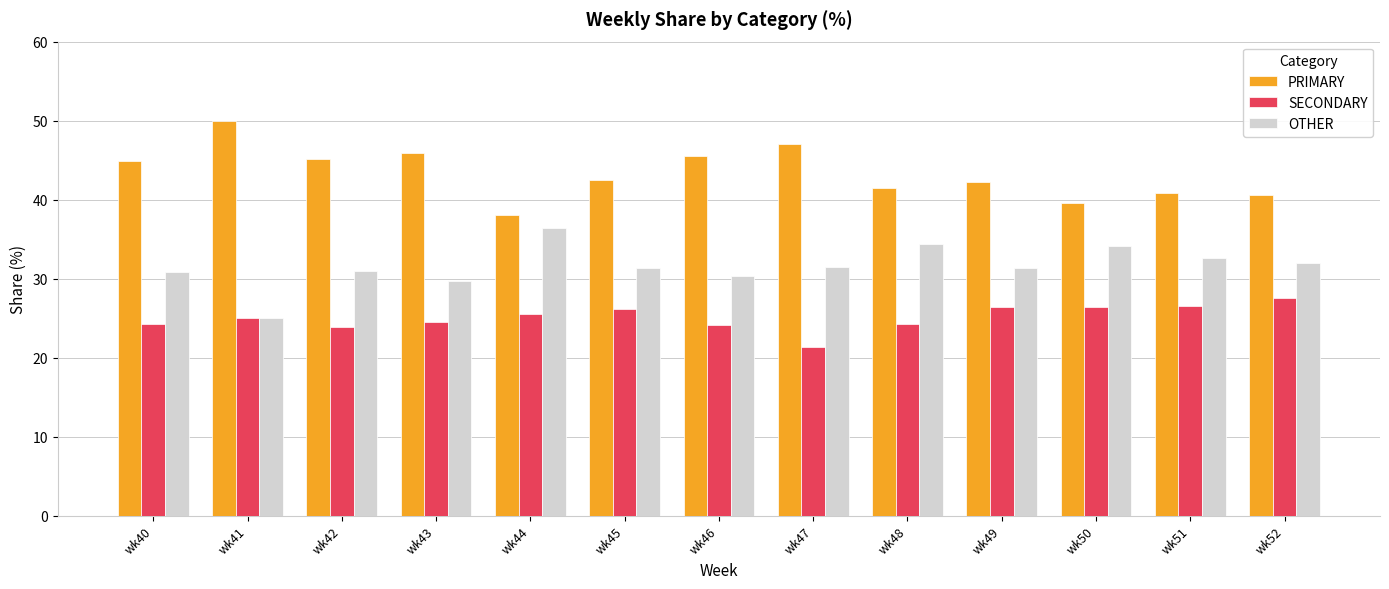

How many bars are there in each group?

3